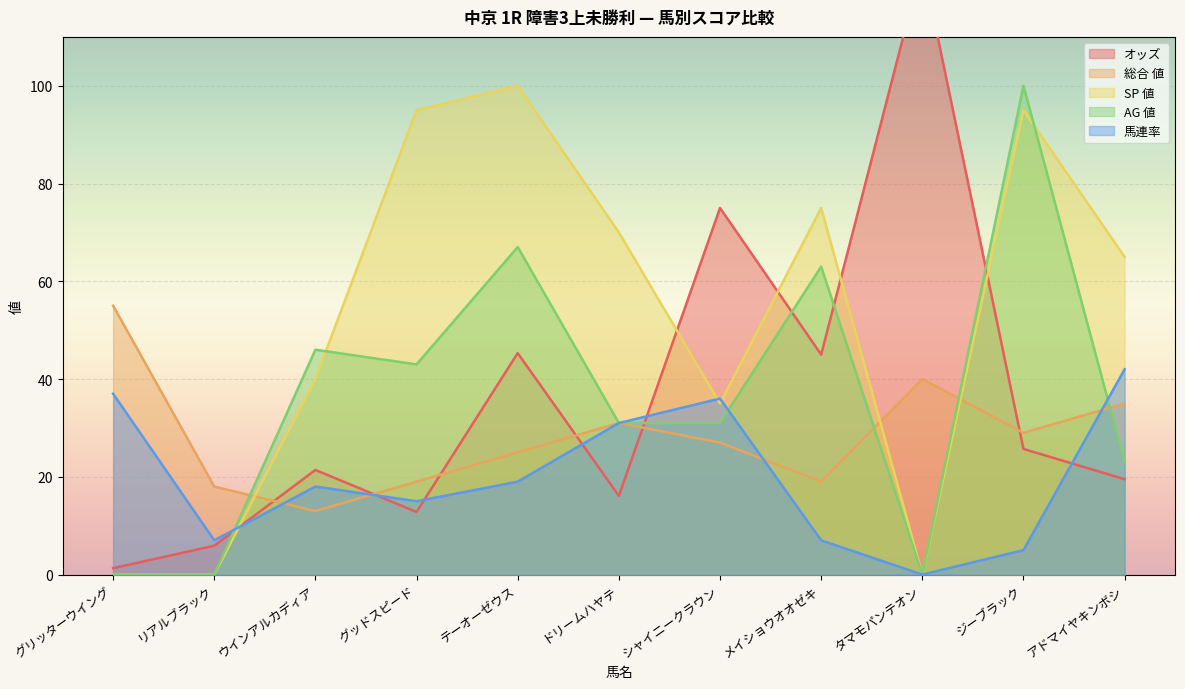

What is the maximum value shown in the chart?

125.1